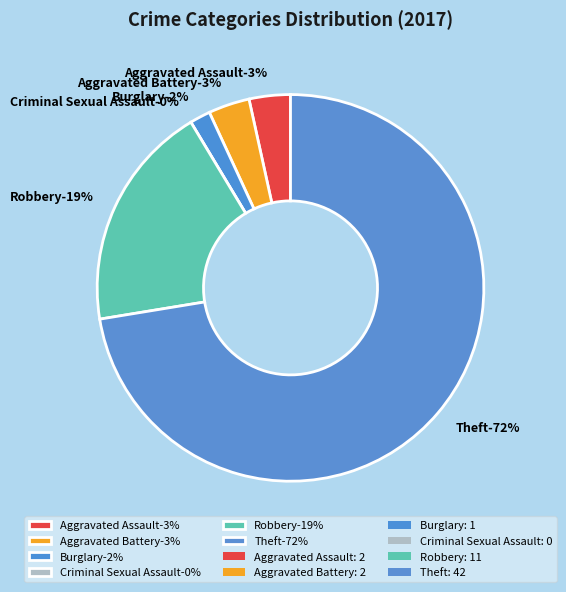

Combined, do Criminal Sexual Assault and Theft account for over 50%?

Yes